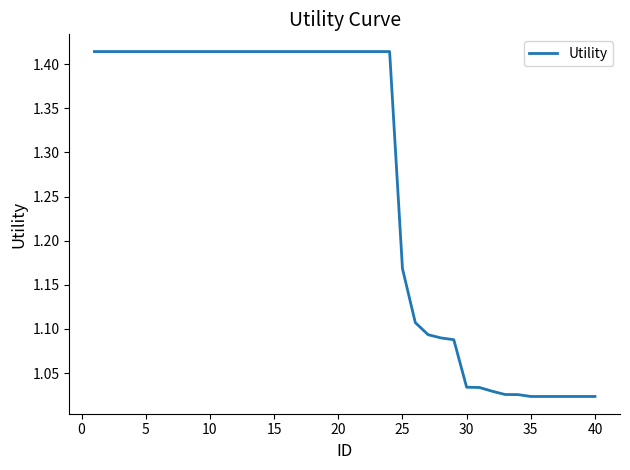

Reading left to right, list all the values displayed in this chart.

1.4	1.4	1.4	1.4	1.4	1.4	1.4	1.4	1.4	1.4	1.4	1.4	1.4	1.4	1.4	1.4	1.4	1.4	1.4	1.4	1.4	1.4	1.4	1.4	1.2	1.1	1.1	1.1	1.1	1.0	1.0	1.0	1.0	1.0	1.0	1.0	1.0	1.0	1.0	1.0